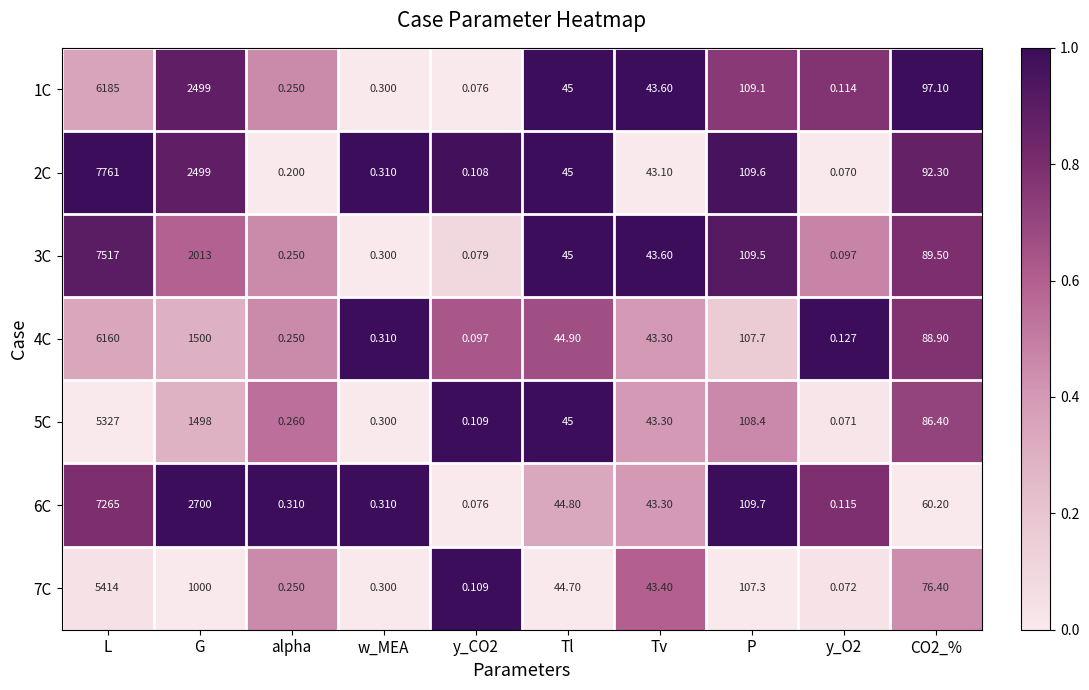

Where is 5C nearest to the value 2663?

G